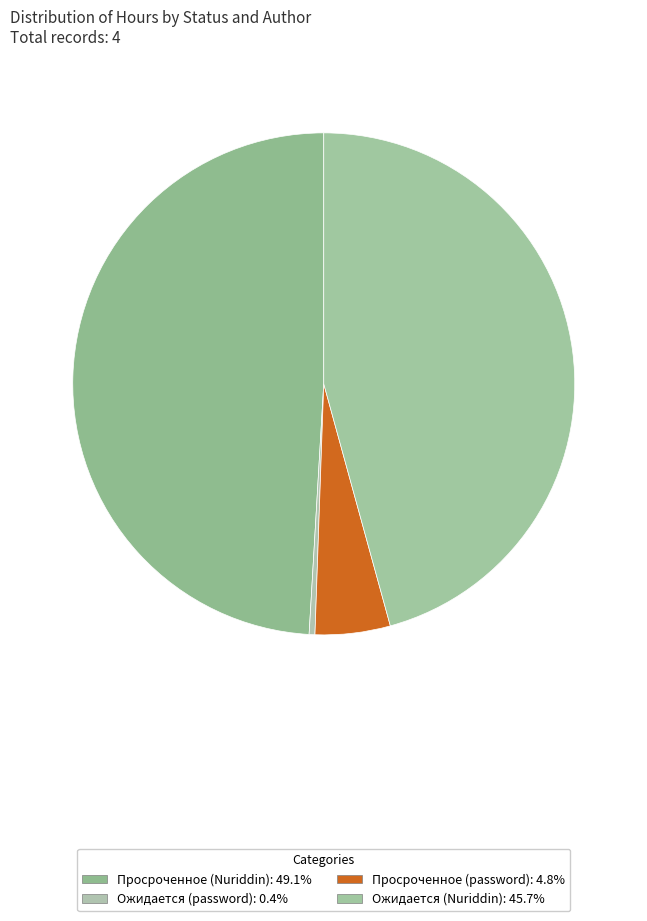

To the nearest percent, what is the difference between the Просроченное (Nuriddin) and Ожидается (password) slice percentages?

49%